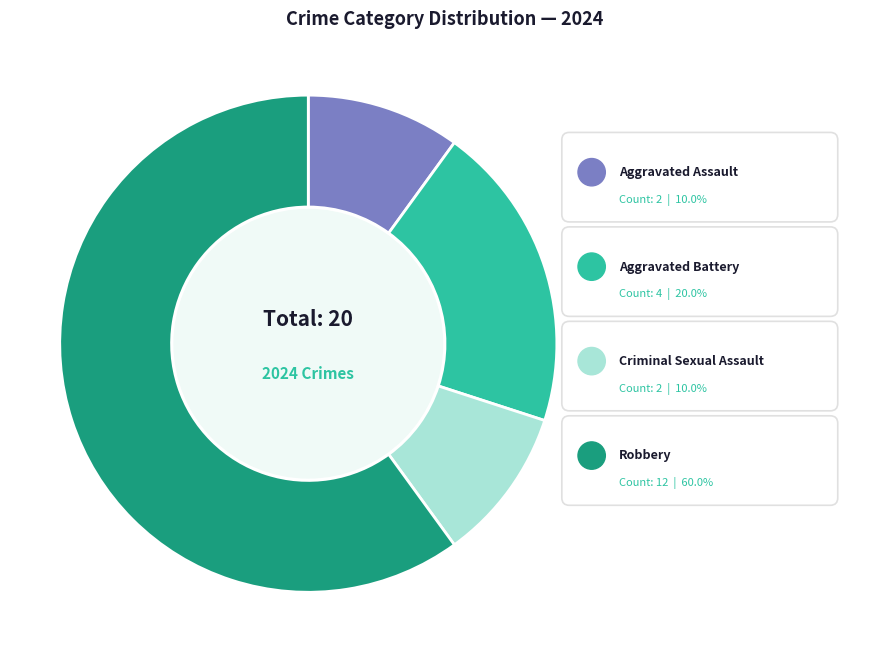

True or false: Aggravated Assault accounts for 10% of the total.

True